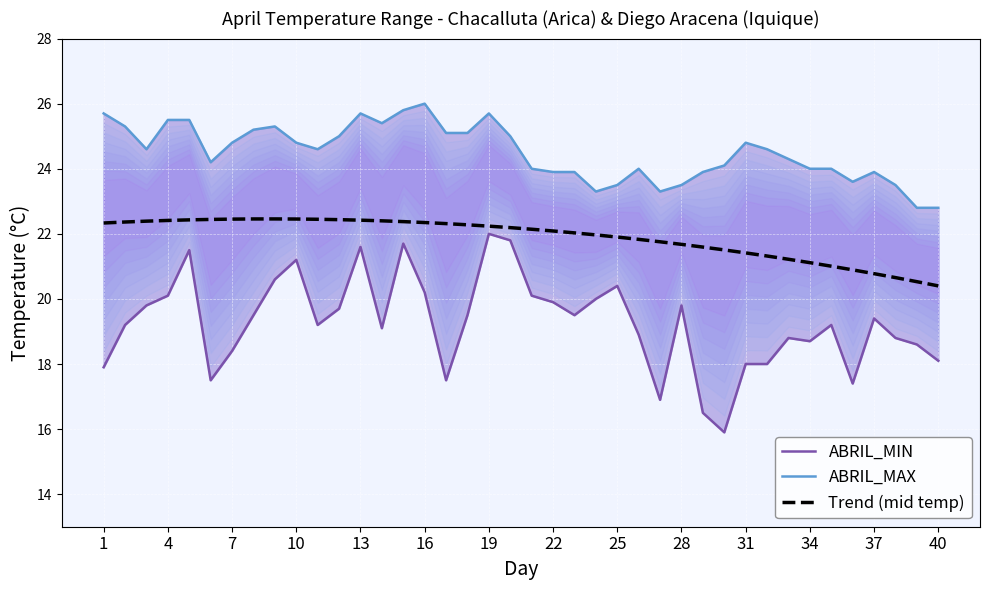

Reading left to right, transcribe all the data shown in this chart.

ABRIL_MIN: 17.9	19.2	19.8	20.1	21.5	17.5	18.4	19.5	20.6	21.2	19.2	19.7	21.6	19.1	21.7	20.2	17.5	19.5	22.0	21.8	20.1	19.9	19.5	20.0	20.4	18.9	16.9	19.8	16.5	15.9	18.0	18.0	18.8	18.7	19.2	17.4	19.4	18.8	18.6	18.1
ABRIL_MAX: 25.7	25.3	24.6	25.5	25.5	24.2	24.8	25.2	25.3	24.8	24.6	25.0	25.7	25.4	25.8	26.0	25.1	25.1	25.7	25.0	24.0	23.9	23.9	23.3	23.5	24.0	23.3	23.5	23.9	24.1	24.8	24.6	24.3	24.0	24.0	23.6	23.9	23.5	22.8	22.8
Trend (mid temp): 22.3	22.4	22.4	22.4	22.4	22.4	22.5	22.5	22.5	22.5	22.4	22.4	22.4	22.4	22.4	22.3	22.3	22.3	22.2	22.2	22.1	22.1	22.0	22.0	21.9	21.8	21.8	21.7	21.6	21.5	21.4	21.3	21.2	21.1	21.0	20.9	20.8	20.7	20.5	20.4